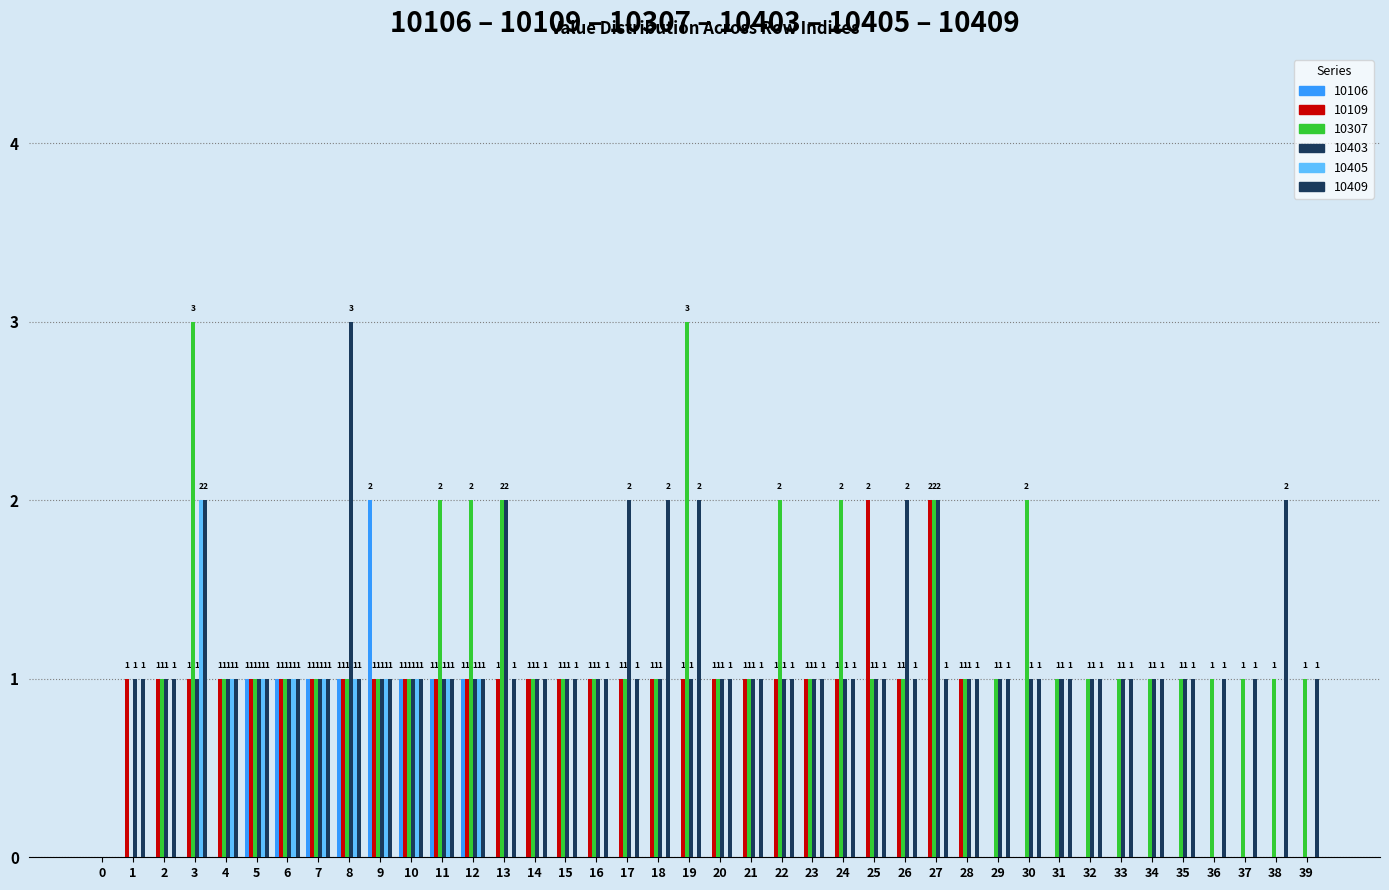

At 23, list the series in order from largest to smallest.

10109, 10307, 10403, 10409, 10106, 10405